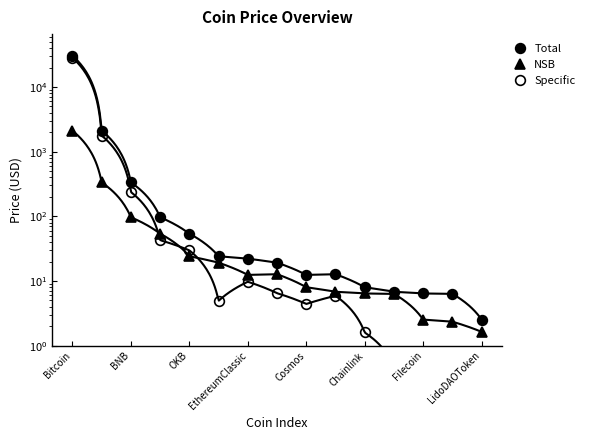

How many data points in Total are above 19?

8